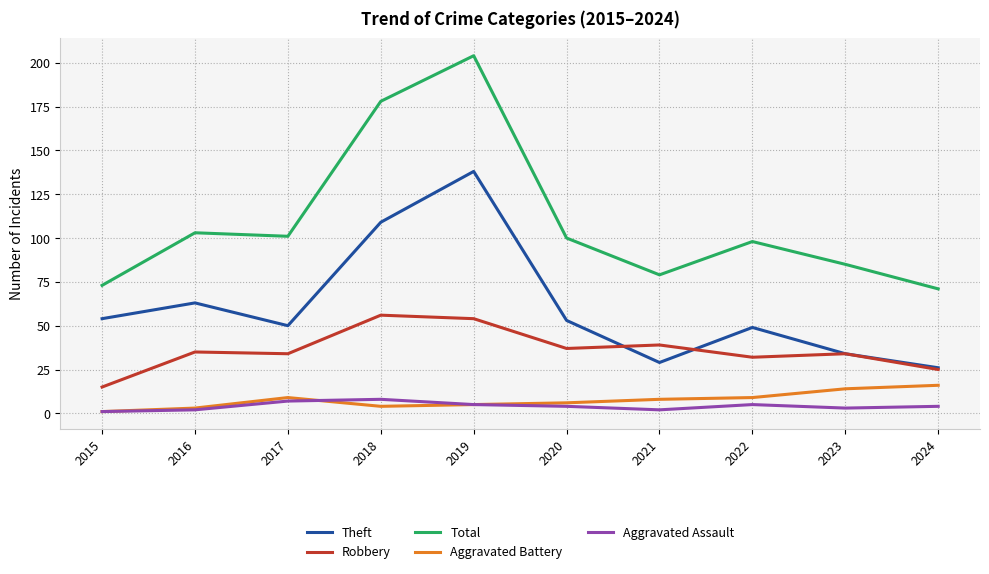

Which series has the largest range (max minus min)?

Total